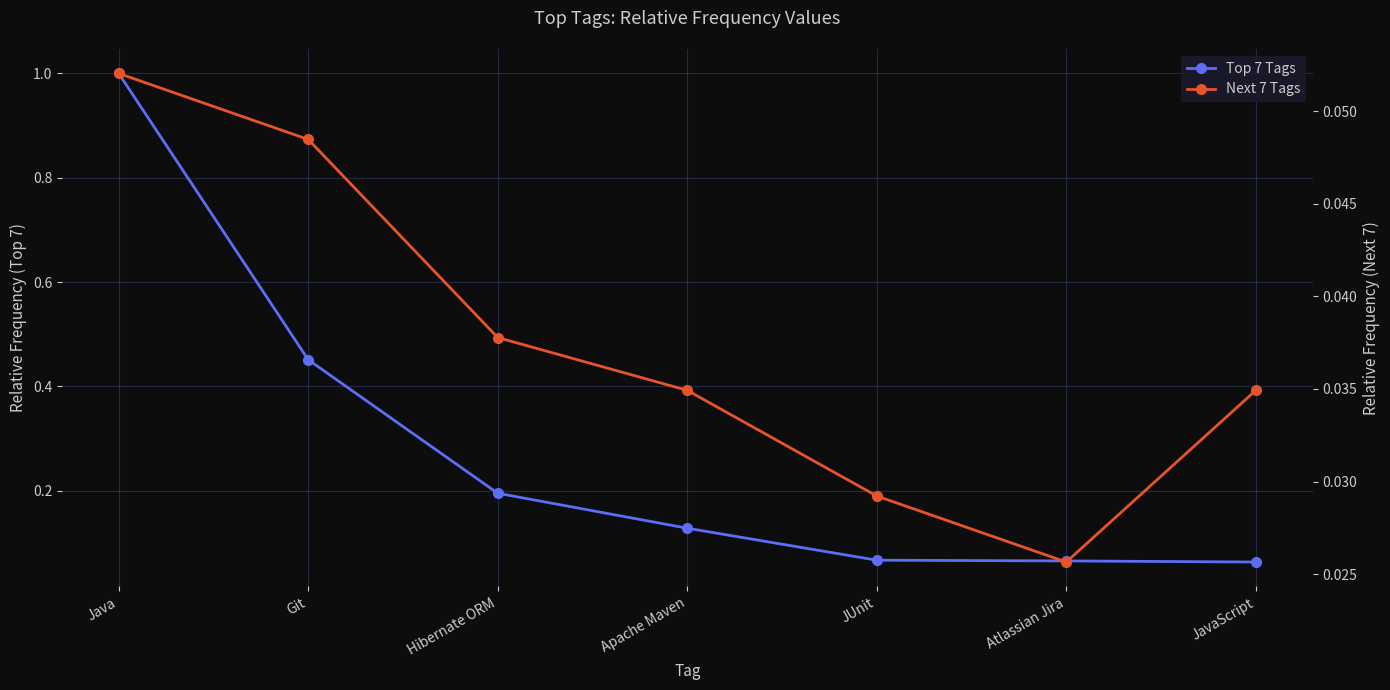

List the series in order of their overall mean, lowest first.

Next 7 Tags, Top 7 Tags